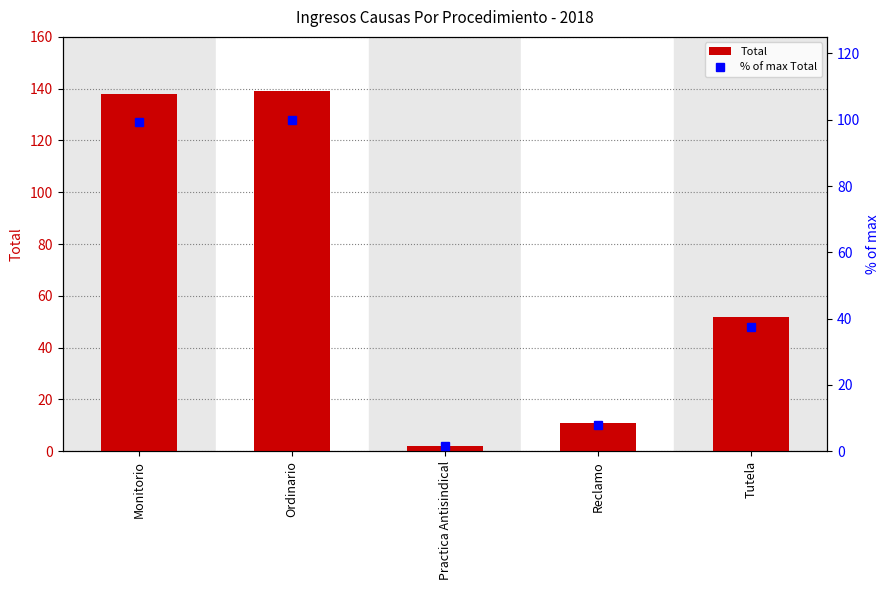

What is the approximate value of % of max Total at Monitorio?

99.3